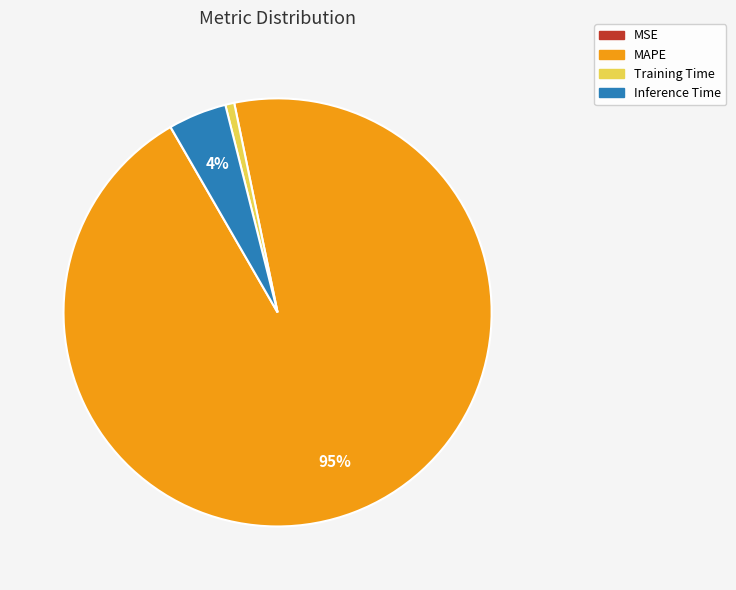

Between MAPE and Inference Time, which is larger?

MAPE